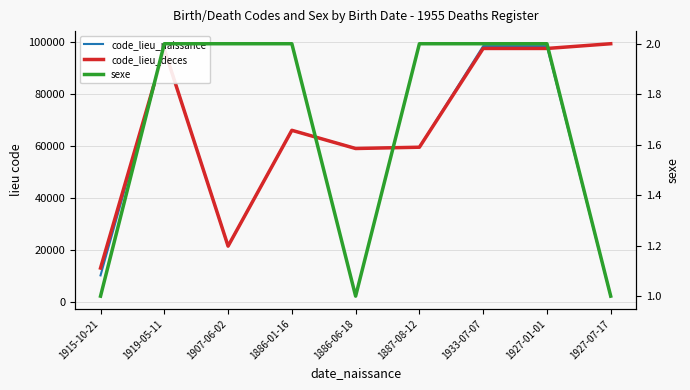

Is this an area chart (filled region under the line)?

No